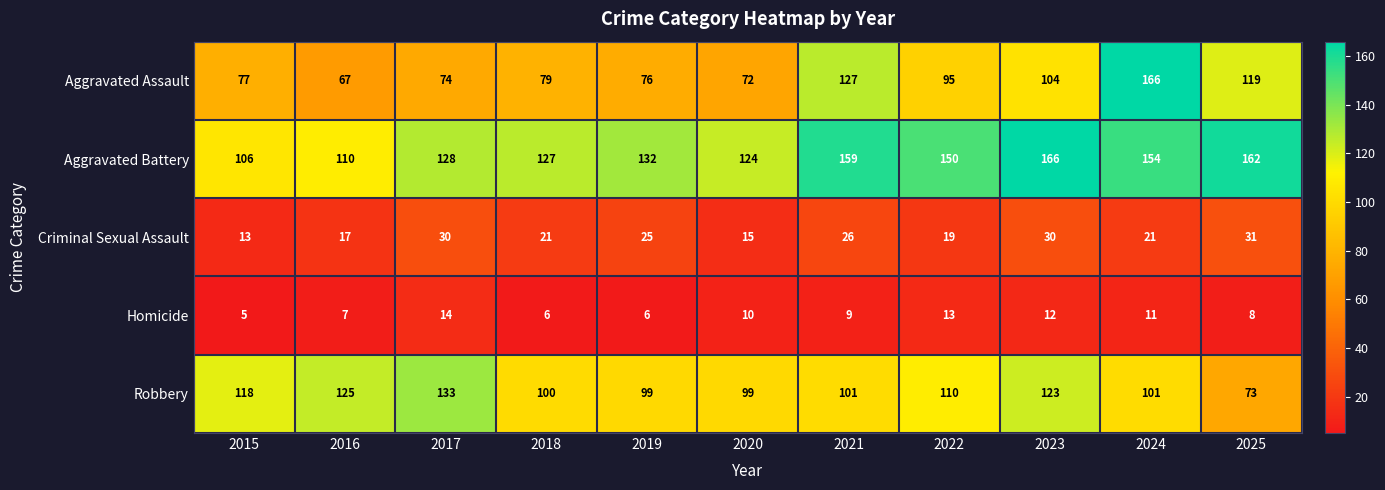

True or false: Aggravated Assault has a value of 127 at 2021.

True